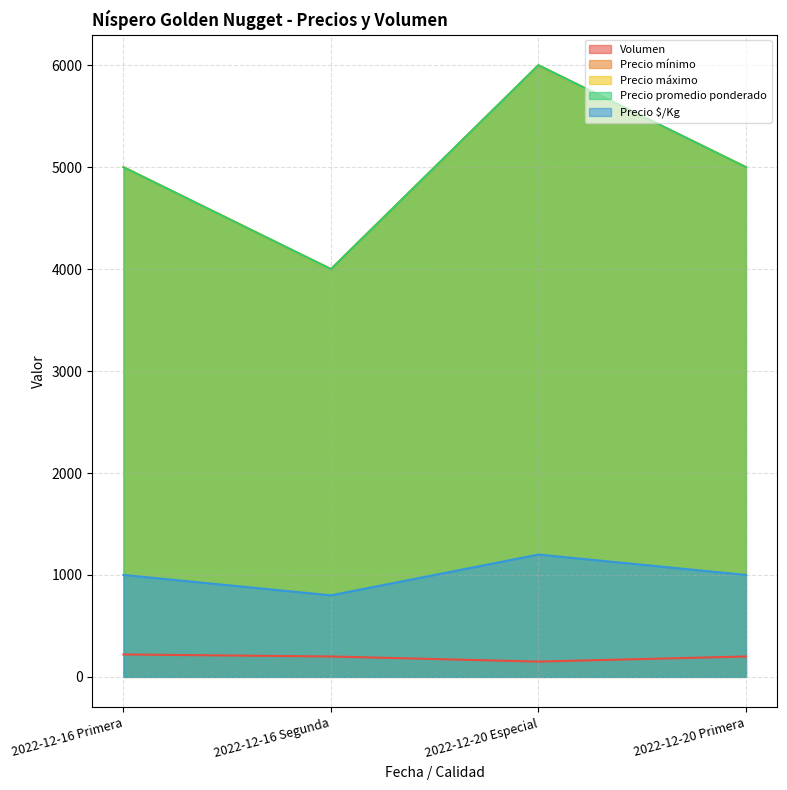

What is the difference between the maximum and second lowest values in the Precio mínimo series?

1000